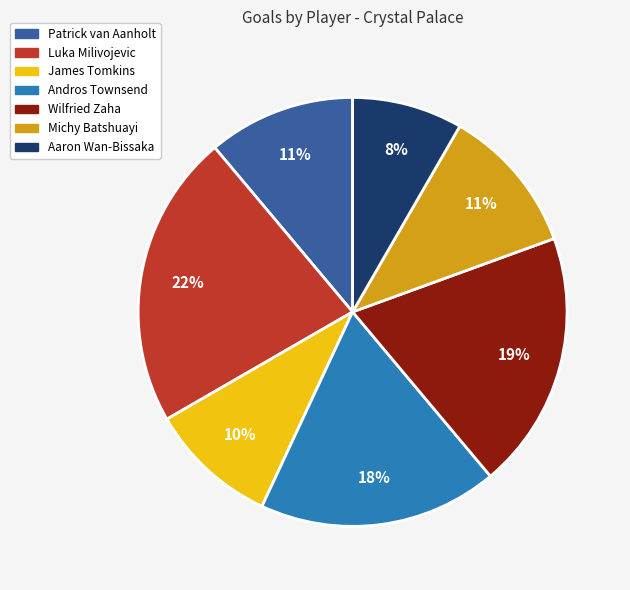

How many slices are in this pie chart?

7